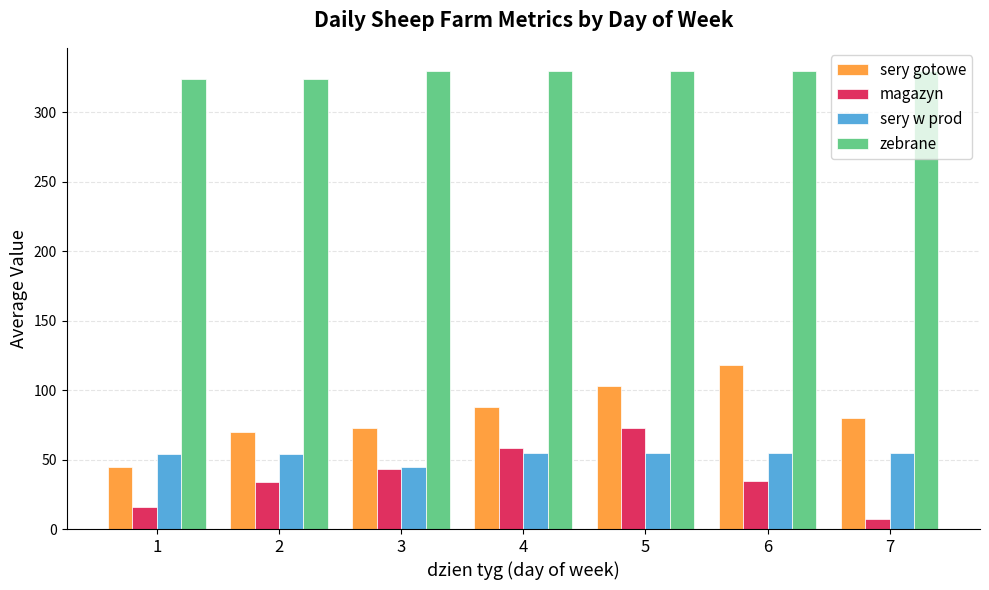

List the series in order of their peak value, lowest first.

sery w prod, magazyn, sery gotowe, zebrane